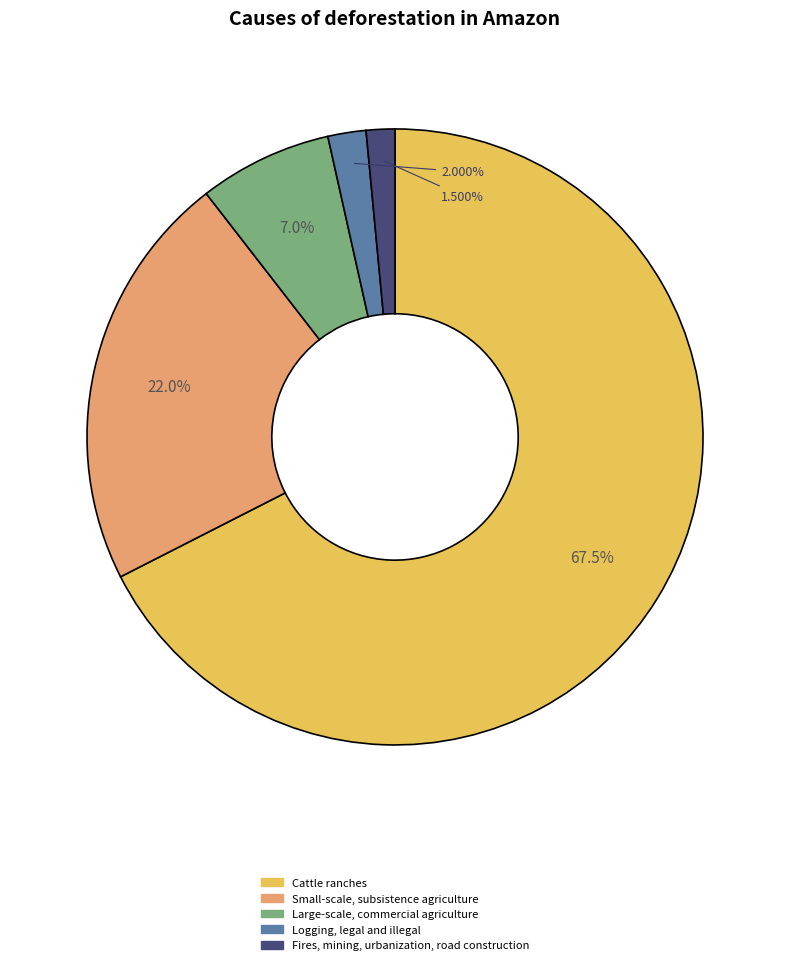

To the nearest percent, what portion does Logging, legal and illegal represent?

2%